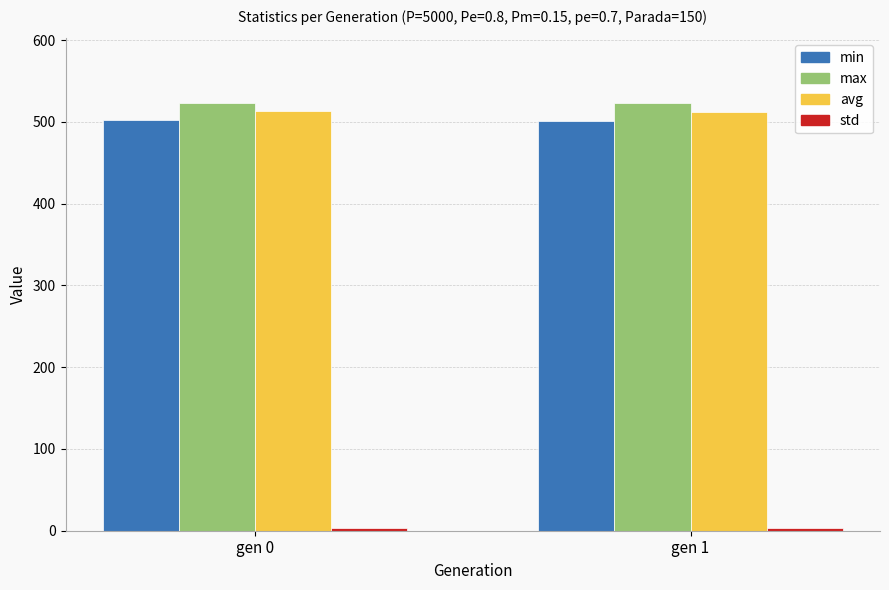

The max series shows 523.1 at gen 0. True or false?

True